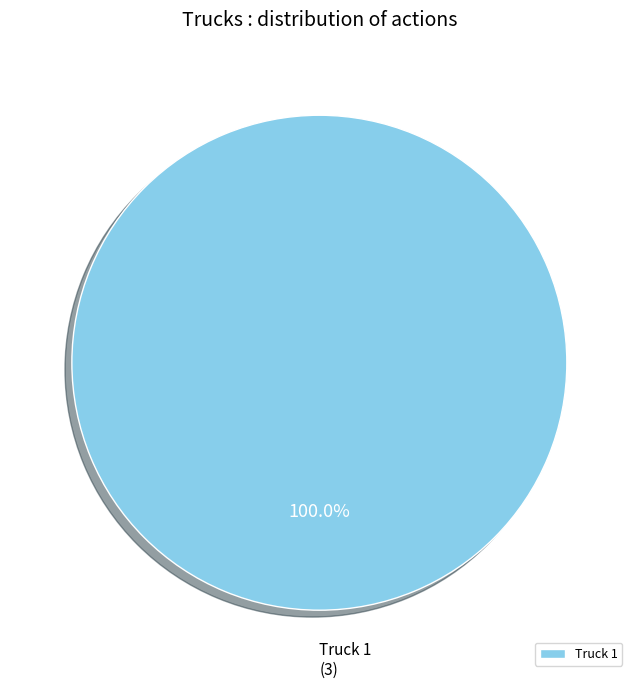

What percentage is the Truck 1 slice, to the nearest percent?

100%